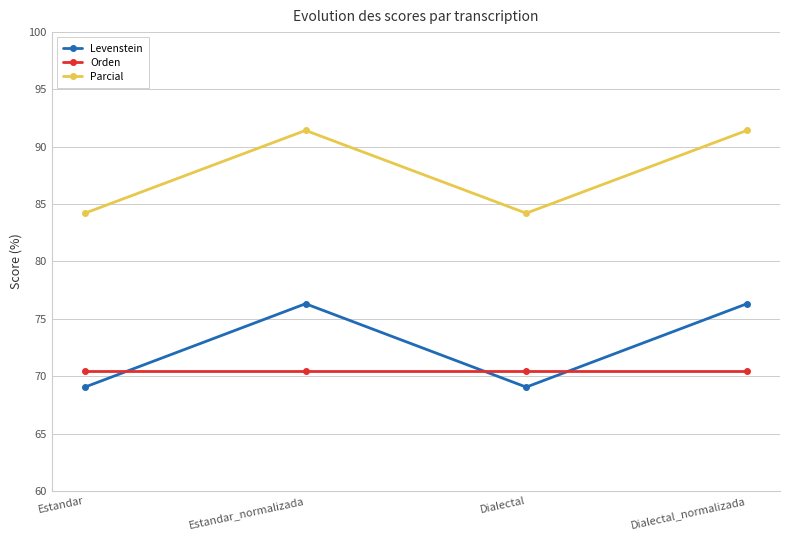

Reading left to right, transcribe all the data shown in this chart.

Levenstein: Estandar=69.0	Estandar_normalizada=76.3	Dialectal=69.0	Dialectal_normalizada=76.3
Orden: Estandar=70.4	Estandar_normalizada=70.4	Dialectal=70.4	Dialectal_normalizada=70.4
Parcial: Estandar=84.2	Estandar_normalizada=91.4	Dialectal=84.2	Dialectal_normalizada=91.4